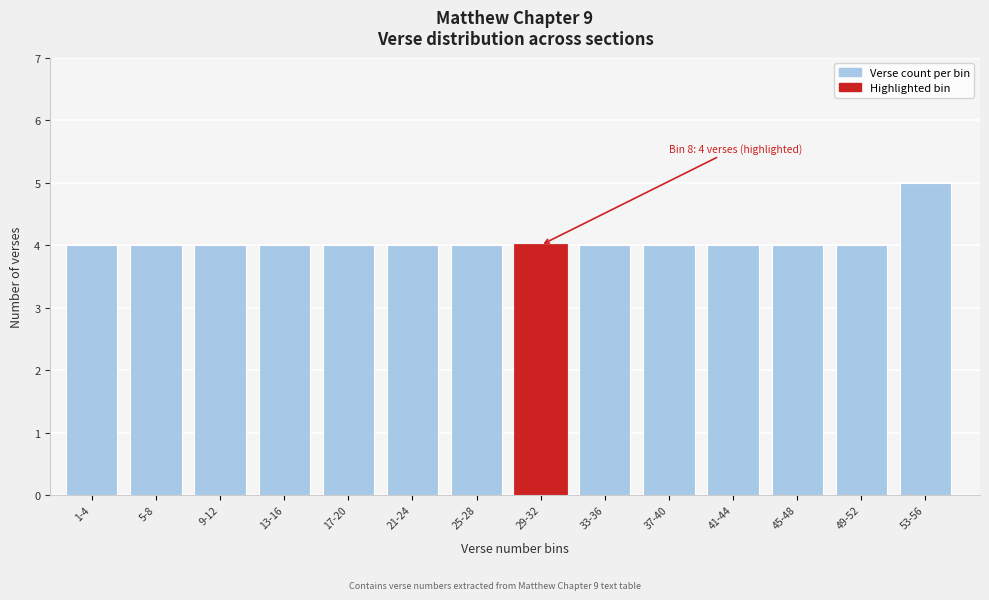

Reading left to right, list all the values displayed in this chart.

4	4	4	4	4	4	4	4	4	4	4	4	4	5